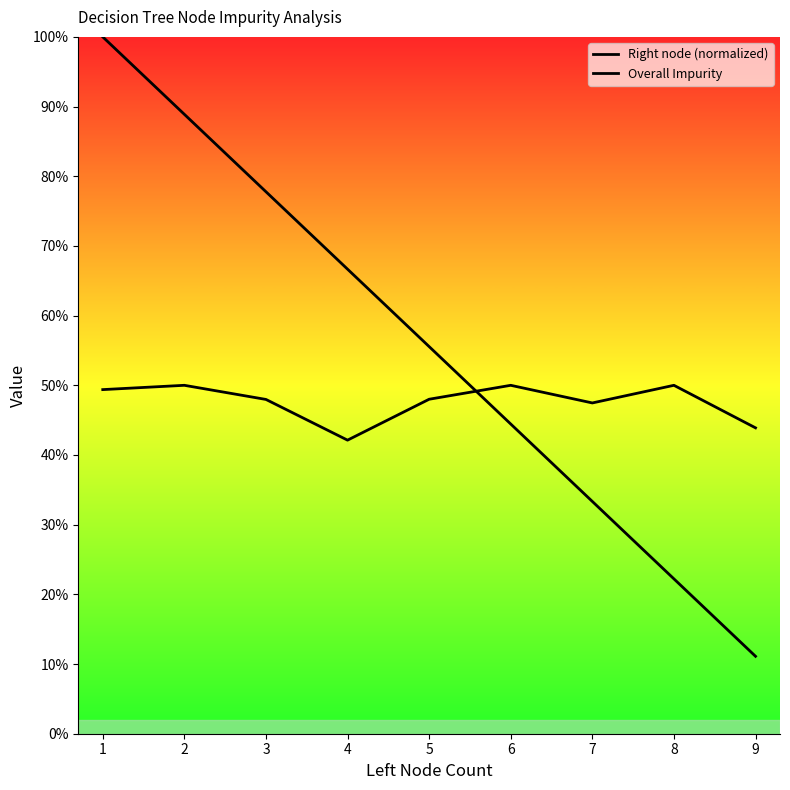

What are all the series names shown in the legend?

Right node (normalized), Overall Impurity